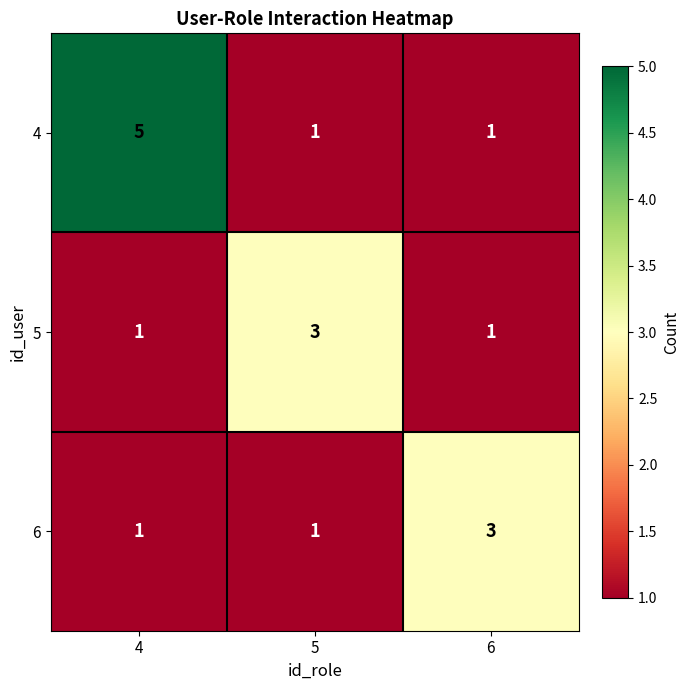

Which series has the largest range (max minus min)?

4